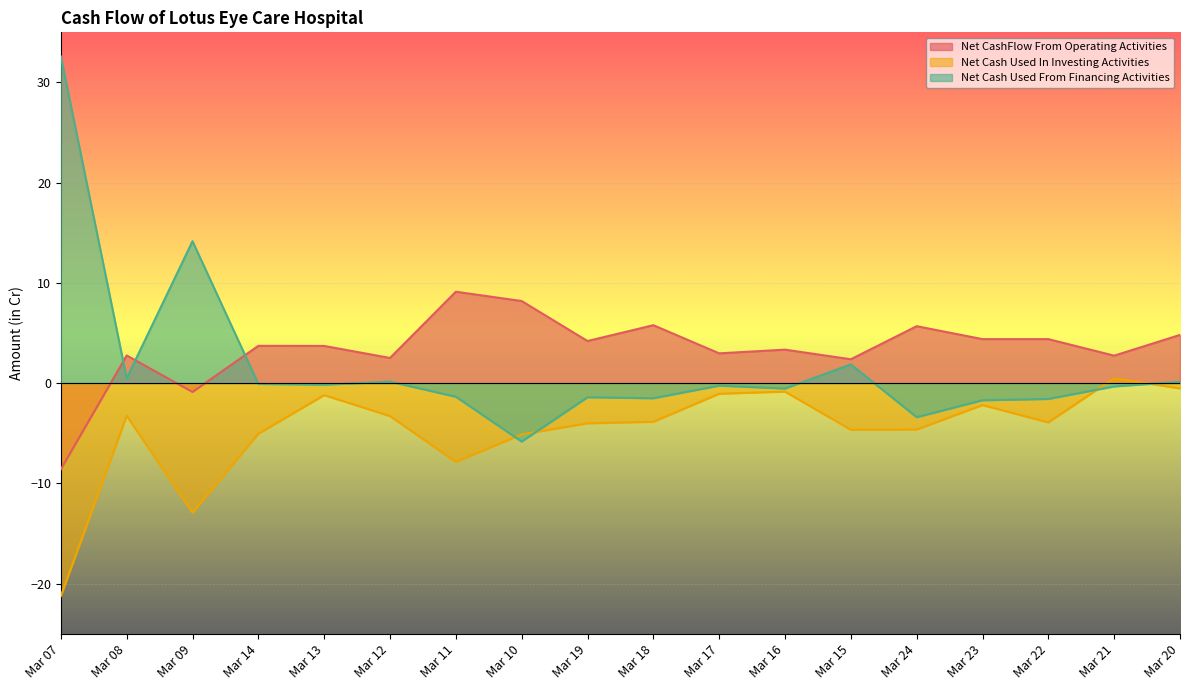

At which label is Net CashFlow From Operating Activities closest to 0?

Mar 09